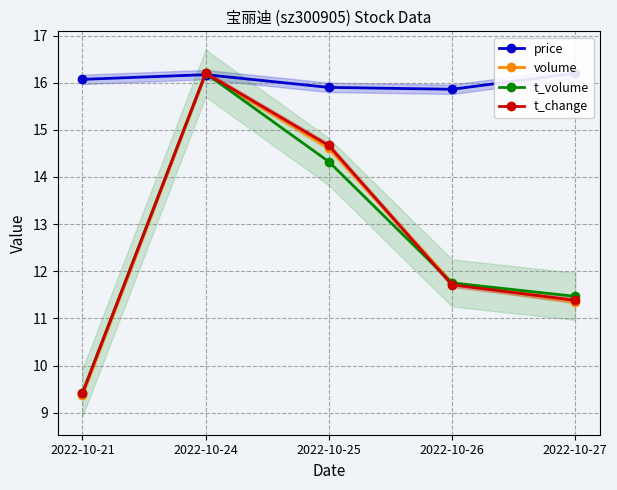

Which series has the largest range (max minus min)?

volume